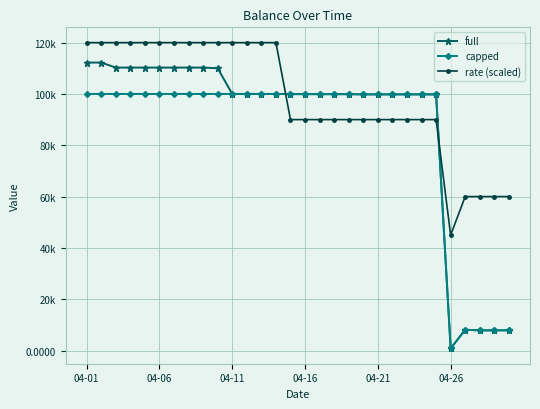

Which category has the lowest value in the capped series?

04-26